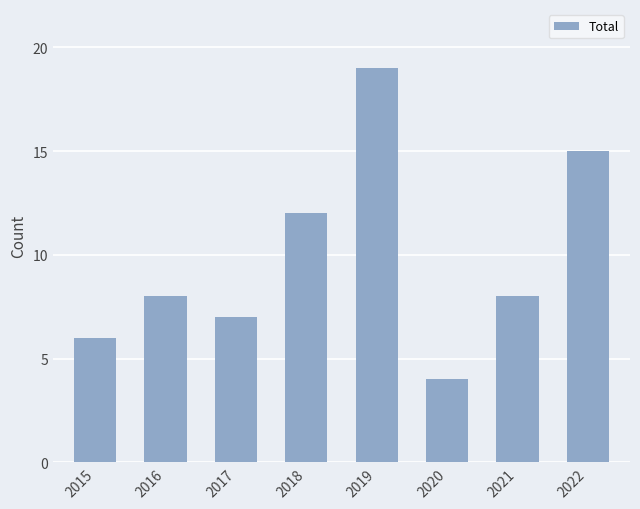

What is the value of the 2nd bar from the left?

8